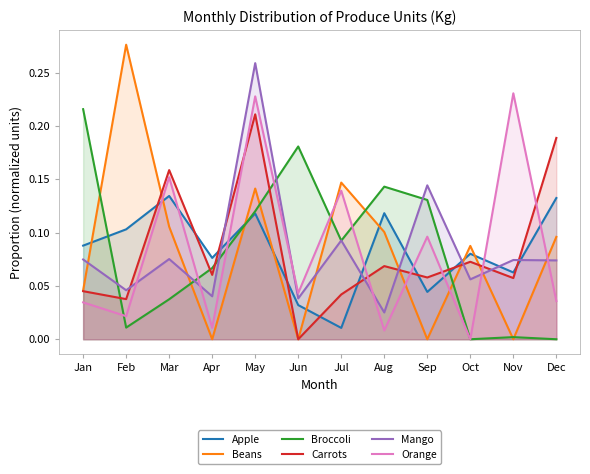

True or false: Beans and Orange cross at least once.

True